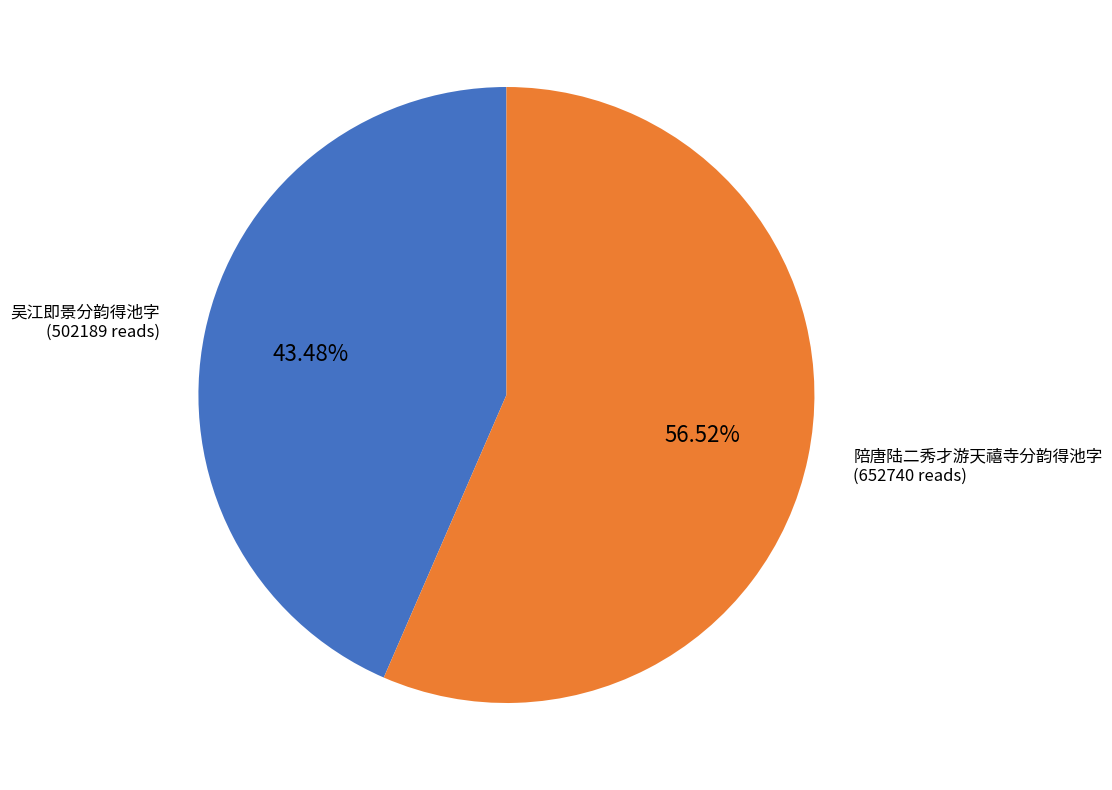

What is the ratio of the value at 陪唐陆二秀才游天禧寺分韵得池字 to the value at 吴江即景分韵得池字?

1.3